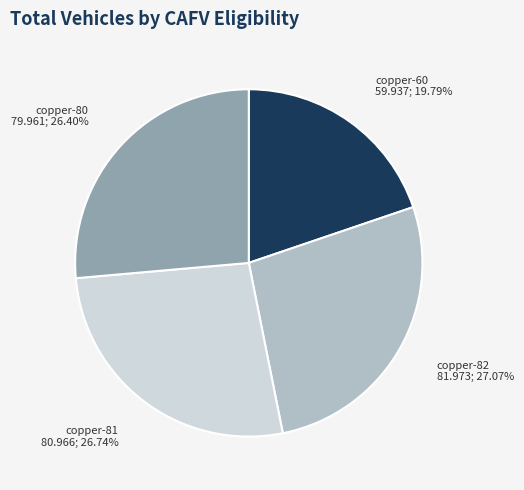

Is there any slice that represents more than half of the pie?

No